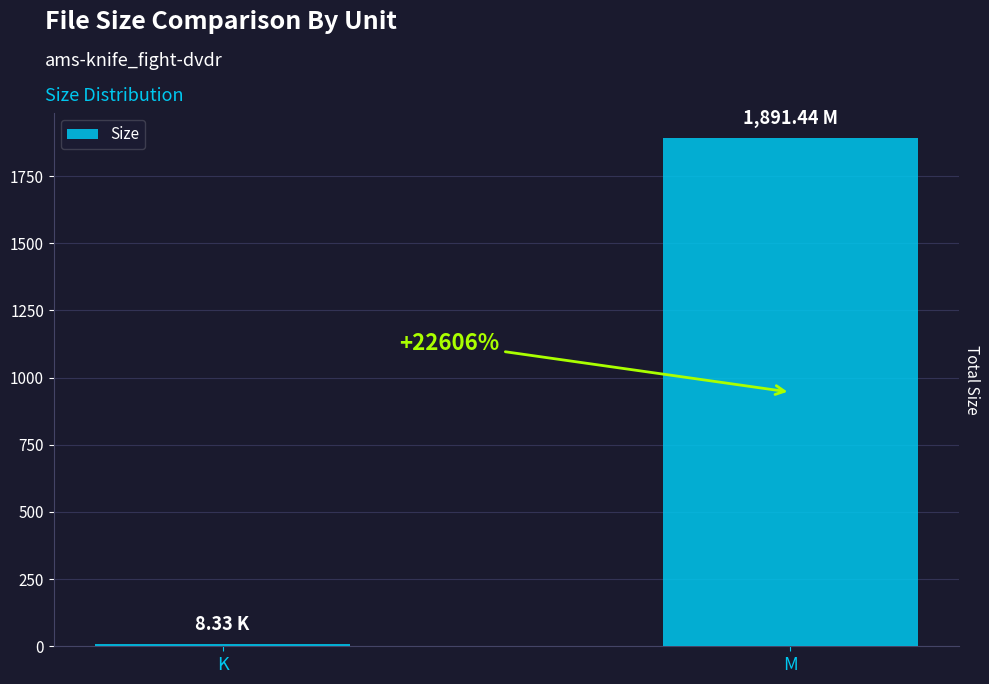

Reading right to left, transcribe all the data shown in this chart.

1891.4	8.3